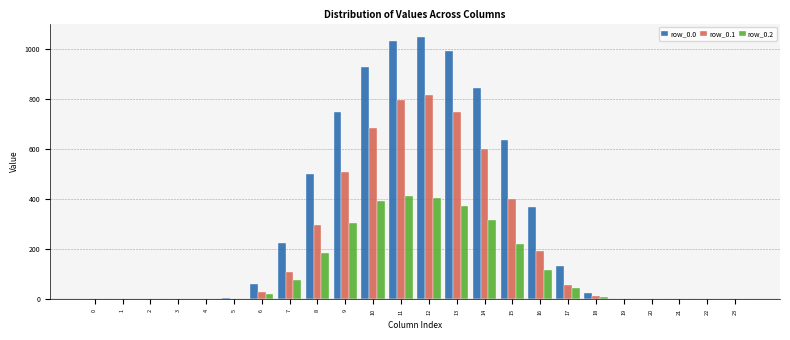

Which series changed the most between 9 and 12?

row_0.1